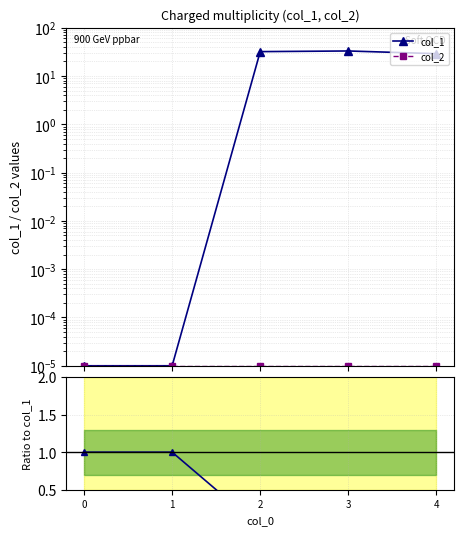

Rank the series by their maximum value, from highest to lowest.

col_1, col_2 / col_1, col_2